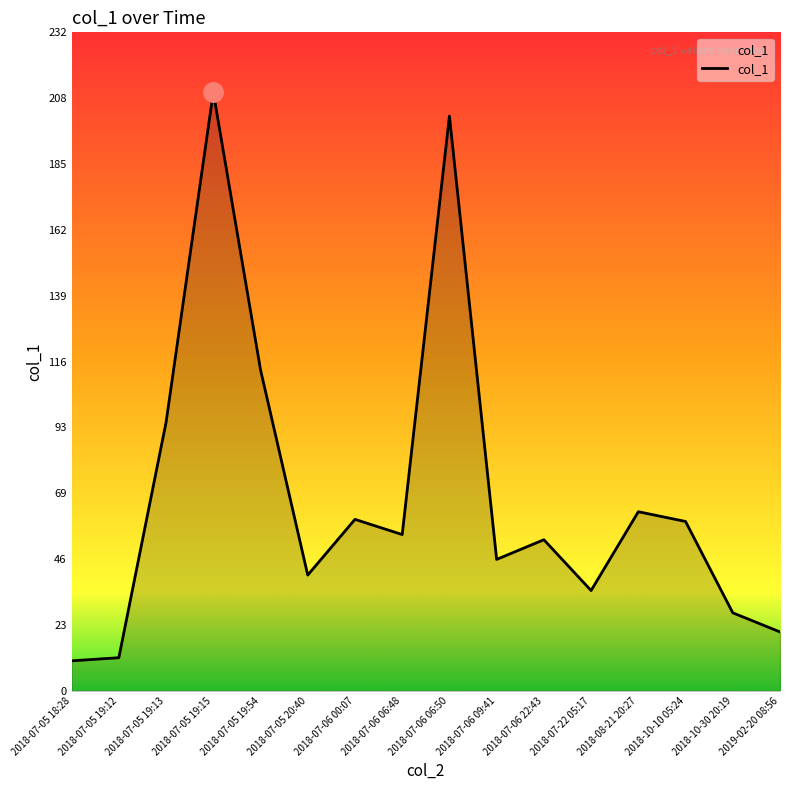

What is the maximum value shown in the chart?

210.6